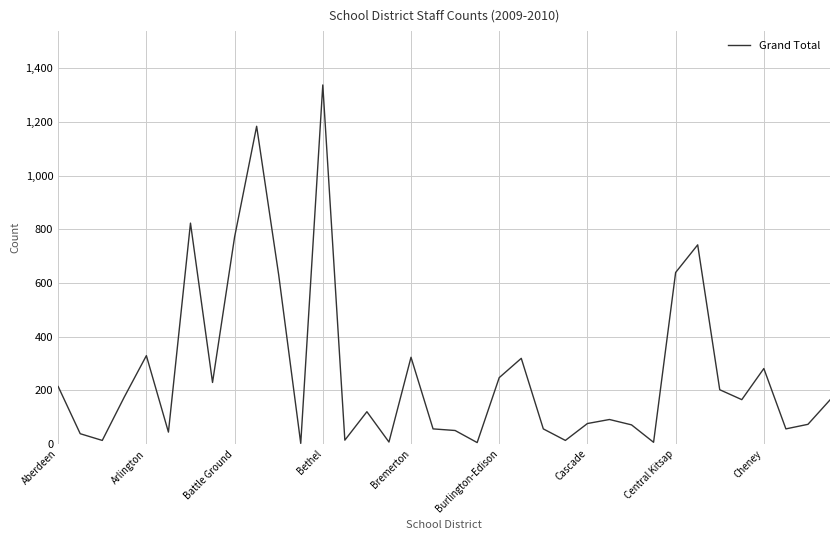

What is the difference between the maximum and minimum values?

1336